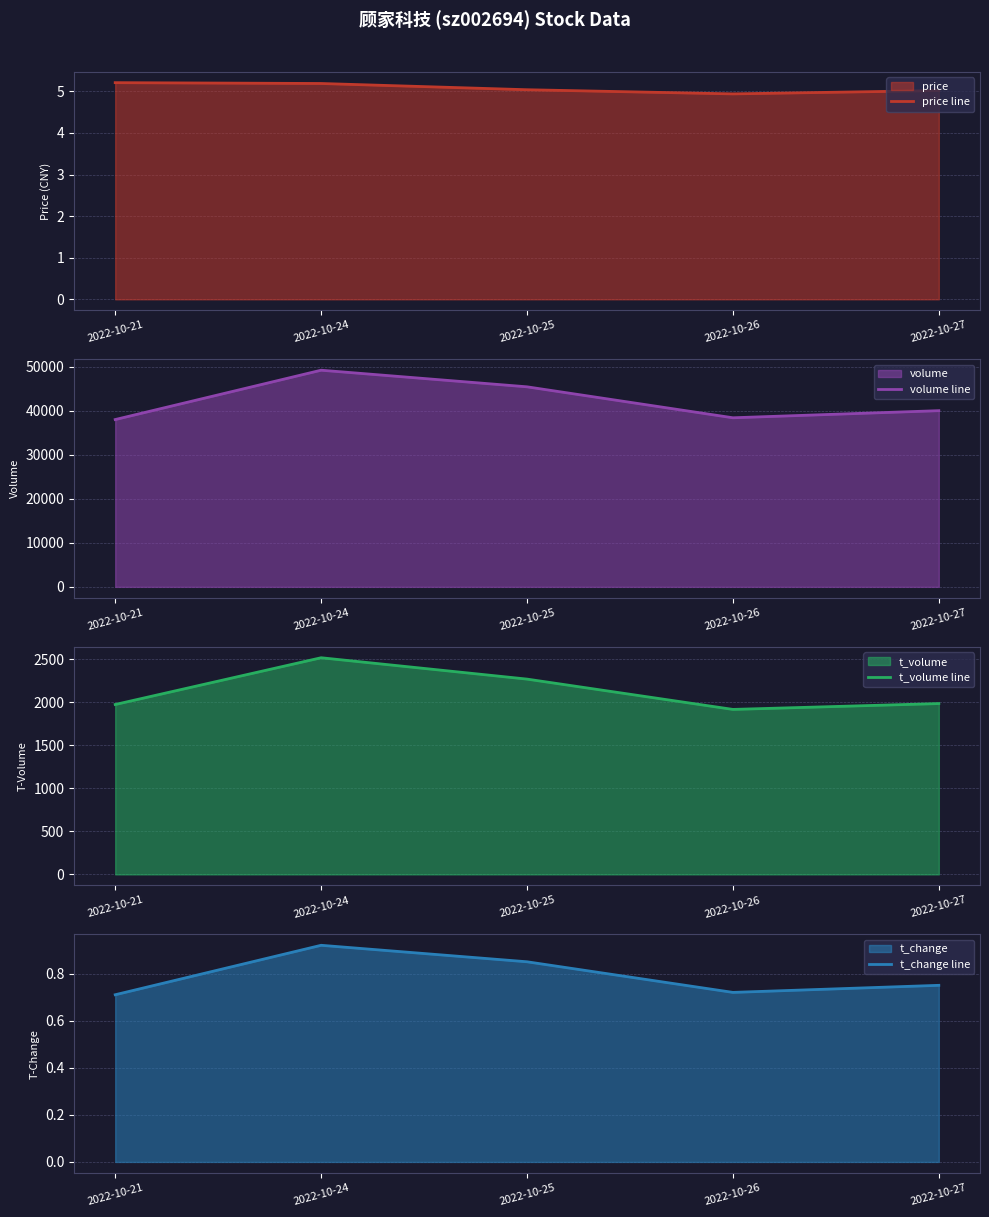

Reading left to right, list all the values displayed in this chart.

price line: 2022-10-21=5.2	2022-10-24=5.2	2022-10-25=5.0	2022-10-26=4.9	2022-10-27=5.0
volume line: 2022-10-21=38041.0	2022-10-24=49262.0	2022-10-25=45484.0	2022-10-26=38445.0	2022-10-27=40062.0
t_volume line: 2022-10-21=1973.0	2022-10-24=2516.0	2022-10-25=2268.0	2022-10-26=1916.0	2022-10-27=1984.0
t_change line: 2022-10-21=0.7	2022-10-24=0.9	2022-10-25=0.8	2022-10-26=0.7	2022-10-27=0.8